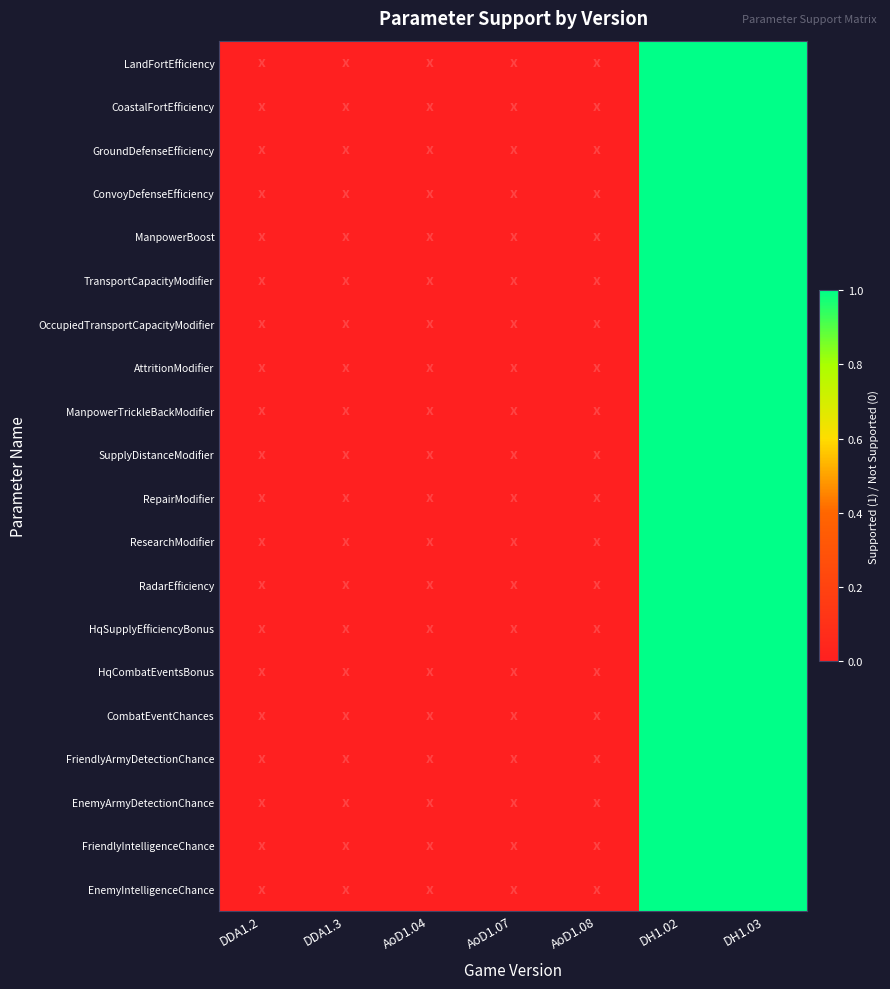

Reading right to left, extract all data points from this chart.

LandFortEfficiency: DH1.03=1	DH1.02=1	AoD1.08=0	AoD1.07=0	AoD1.04=0	DDA1.3=0	DDA1.2=0
CoastalFortEfficiency: DH1.03=1	DH1.02=1	AoD1.08=0	AoD1.07=0	AoD1.04=0	DDA1.3=0	DDA1.2=0
GroundDefenseEfficiency: DH1.03=1	DH1.02=1	AoD1.08=0	AoD1.07=0	AoD1.04=0	DDA1.3=0	DDA1.2=0
ConvoyDefenseEfficiency: DH1.03=1	DH1.02=1	AoD1.08=0	AoD1.07=0	AoD1.04=0	DDA1.3=0	DDA1.2=0
ManpowerBoost: DH1.03=1	DH1.02=1	AoD1.08=0	AoD1.07=0	AoD1.04=0	DDA1.3=0	DDA1.2=0
TransportCapacityModifier: DH1.03=1	DH1.02=1	AoD1.08=0	AoD1.07=0	AoD1.04=0	DDA1.3=0	DDA1.2=0
OccupiedTransportCapacityModifier: DH1.03=1	DH1.02=1	AoD1.08=0	AoD1.07=0	AoD1.04=0	DDA1.3=0	DDA1.2=0
AttritionModifier: DH1.03=1	DH1.02=1	AoD1.08=0	AoD1.07=0	AoD1.04=0	DDA1.3=0	DDA1.2=0
ManpowerTrickleBackModifier: DH1.03=1	DH1.02=1	AoD1.08=0	AoD1.07=0	AoD1.04=0	DDA1.3=0	DDA1.2=0
SupplyDistanceModifier: DH1.03=1	DH1.02=1	AoD1.08=0	AoD1.07=0	AoD1.04=0	DDA1.3=0	DDA1.2=0
RepairModifier: DH1.03=1	DH1.02=1	AoD1.08=0	AoD1.07=0	AoD1.04=0	DDA1.3=0	DDA1.2=0
ResearchModifier: DH1.03=1	DH1.02=1	AoD1.08=0	AoD1.07=0	AoD1.04=0	DDA1.3=0	DDA1.2=0
RadarEfficiency: DH1.03=1	DH1.02=1	AoD1.08=0	AoD1.07=0	AoD1.04=0	DDA1.3=0	DDA1.2=0
HqSupplyEfficiencyBonus: DH1.03=1	DH1.02=1	AoD1.08=0	AoD1.07=0	AoD1.04=0	DDA1.3=0	DDA1.2=0
HqCombatEventsBonus: DH1.03=1	DH1.02=1	AoD1.08=0	AoD1.07=0	AoD1.04=0	DDA1.3=0	DDA1.2=0
CombatEventChances: DH1.03=1	DH1.02=1	AoD1.08=0	AoD1.07=0	AoD1.04=0	DDA1.3=0	DDA1.2=0
FriendlyArmyDetectionChance: DH1.03=1	DH1.02=1	AoD1.08=0	AoD1.07=0	AoD1.04=0	DDA1.3=0	DDA1.2=0
EnemyArmyDetectionChance: DH1.03=1	DH1.02=1	AoD1.08=0	AoD1.07=0	AoD1.04=0	DDA1.3=0	DDA1.2=0
FriendlyIntelligenceChance: DH1.03=1	DH1.02=1	AoD1.08=0	AoD1.07=0	AoD1.04=0	DDA1.3=0	DDA1.2=0
EnemyIntelligenceChance: DH1.03=1	DH1.02=1	AoD1.08=0	AoD1.07=0	AoD1.04=0	DDA1.3=0	DDA1.2=0